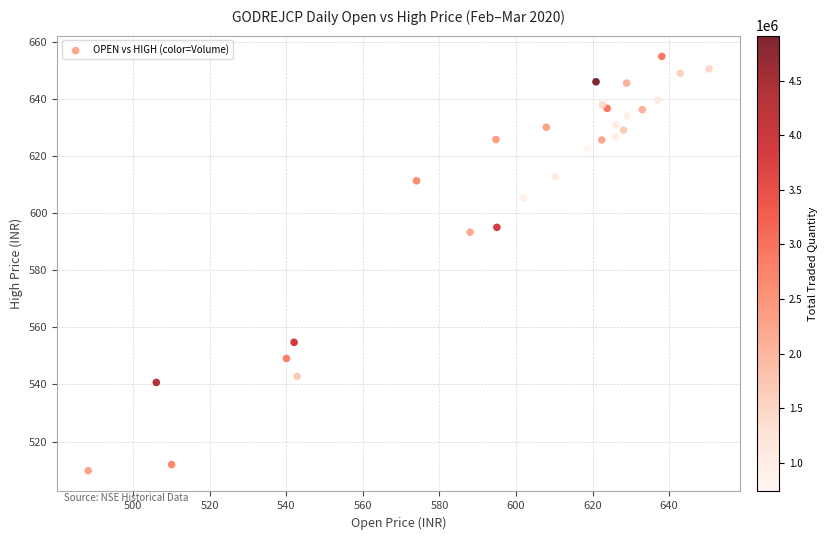

What Y value in the scatter plot is closest to 582?

593.3